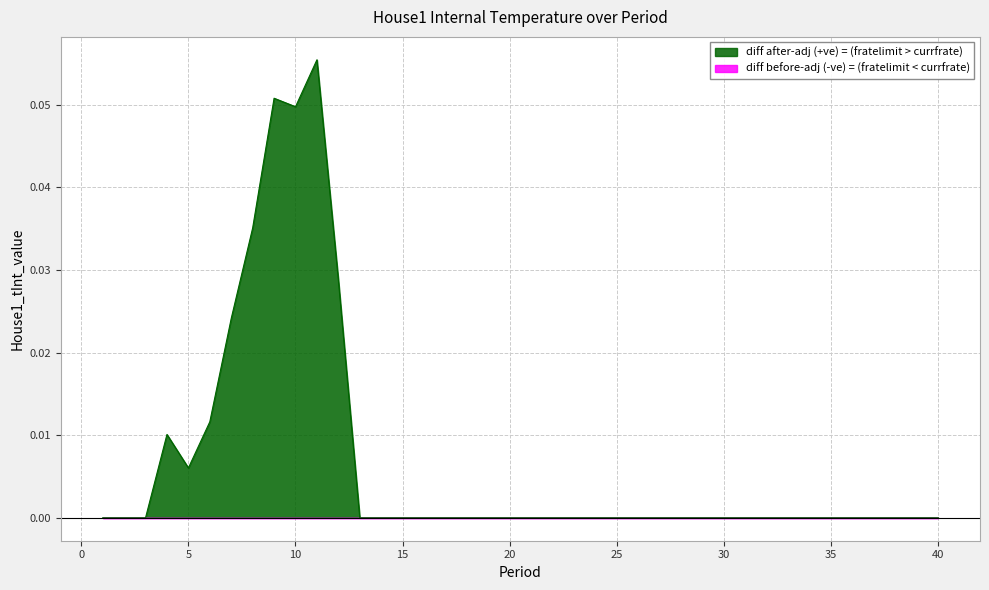

Count the number of categories in the chart.

40